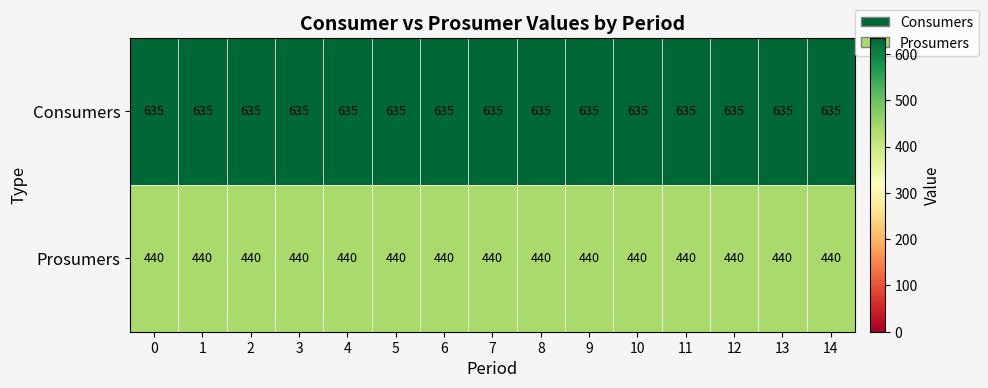

What is the maximum value shown in the chart?

635